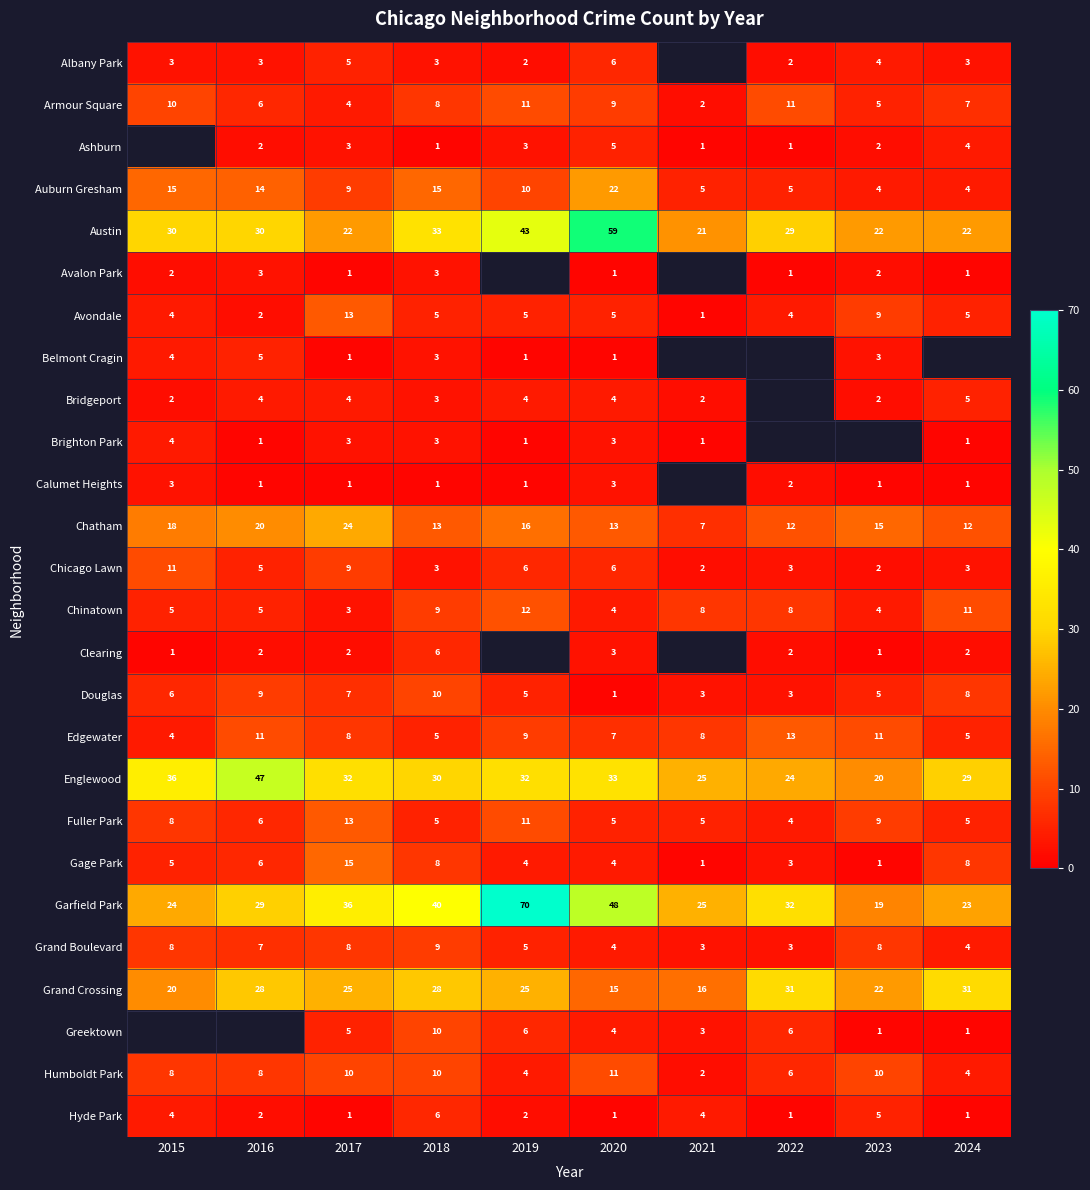

Between 2018 and 2015, which is larger?

2018